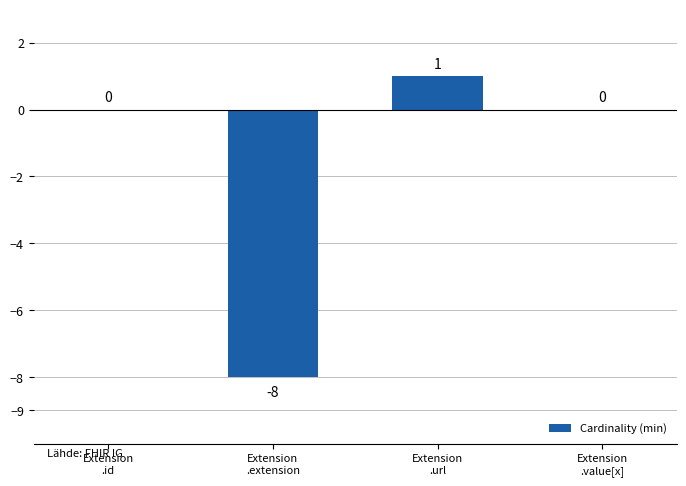

What is the sum of all values?

-7